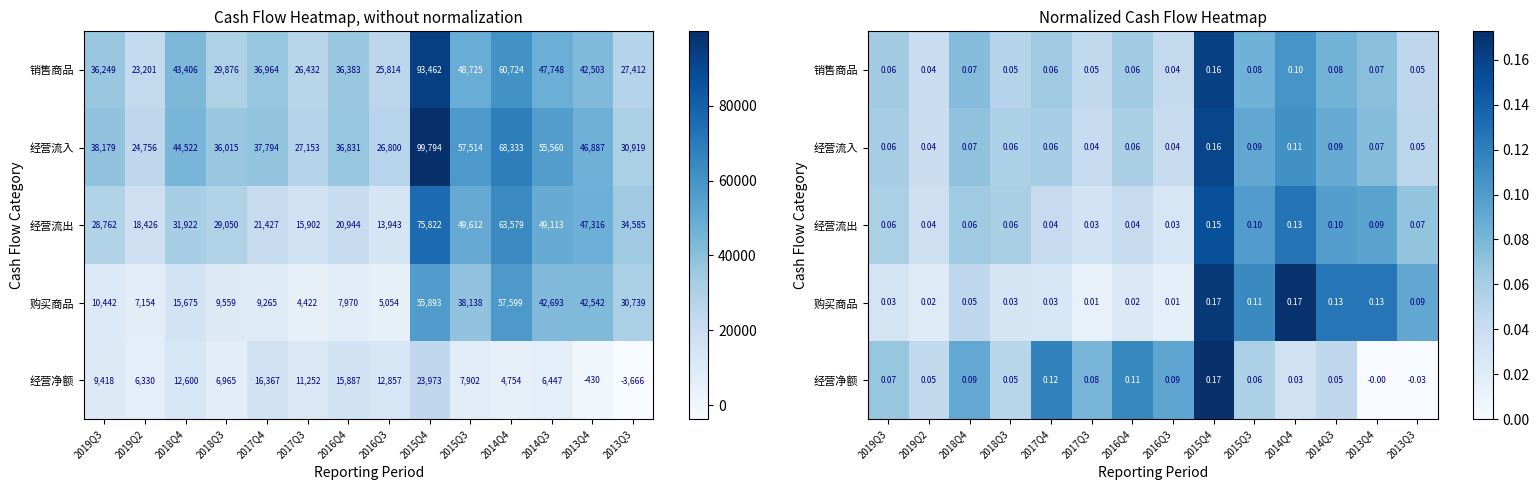

At which label does 购买商品 reach its peak?

2014Q4